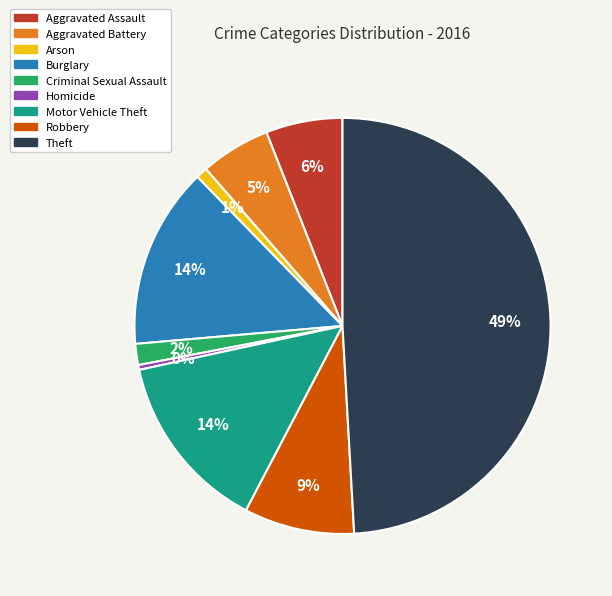

The Theft slice represents 49% of the pie. True or false?

True